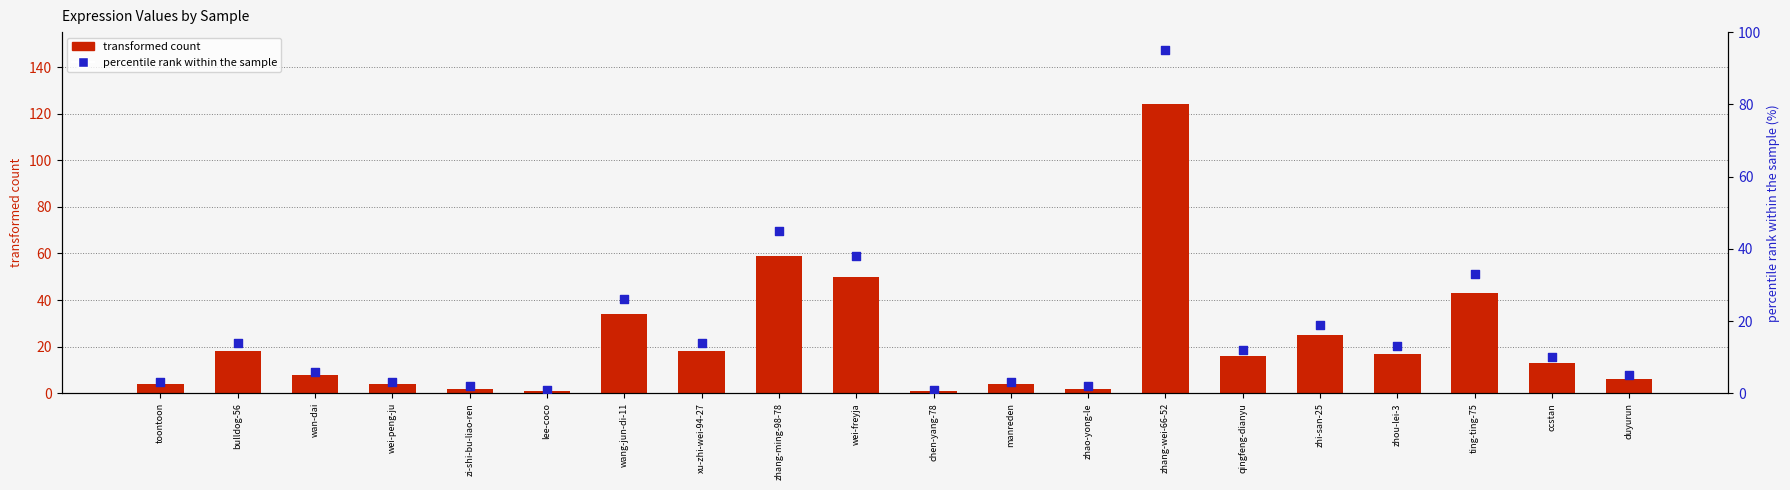

At which category is the sum across all series the highest?

zhang-wei-66-52